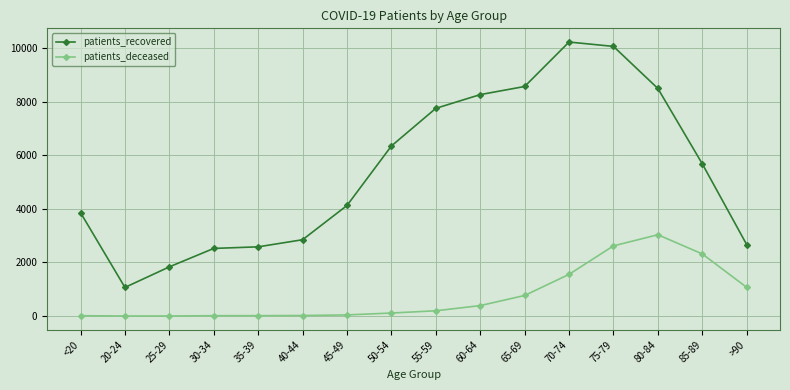

What is the value of the patients_deceased point at the 11th from the left?

769